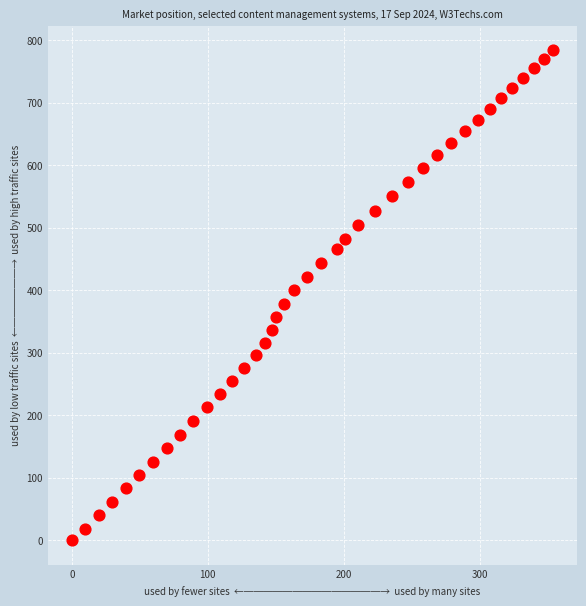

What is the range of Y values (max minus min)?

784.1